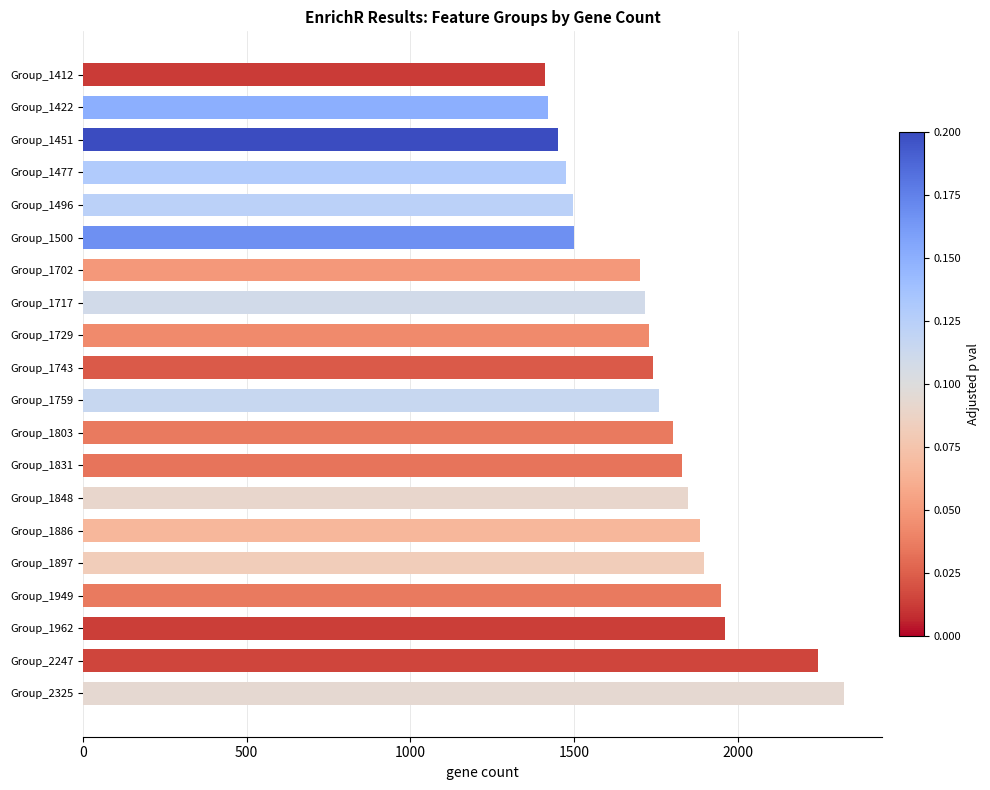

What is the value of the 10th bar from the top?

1743